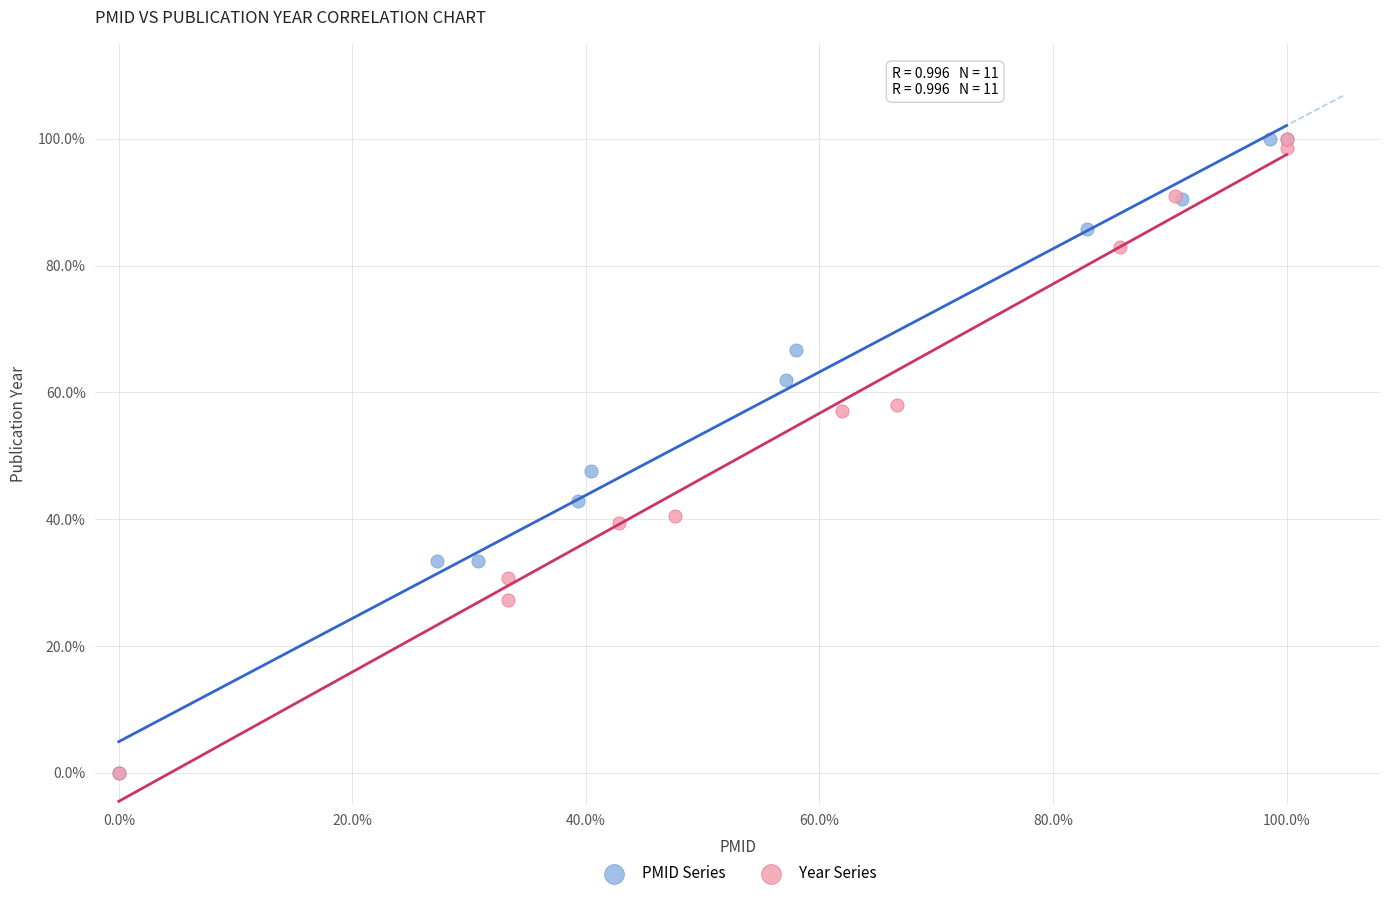

What are all the series names shown in the legend?

PMID Series, Year Series